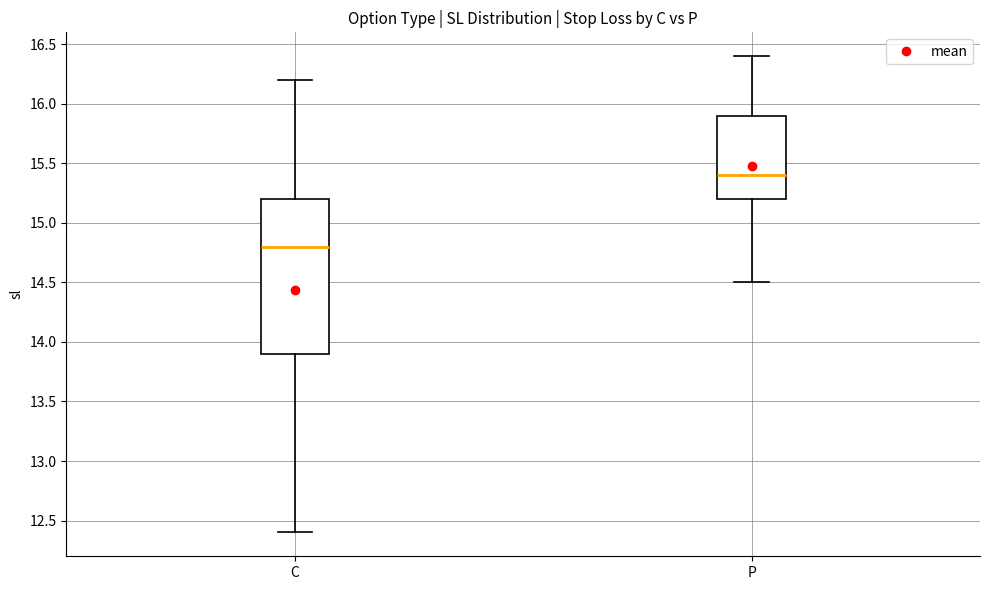

Which box has the lowest median line?

C